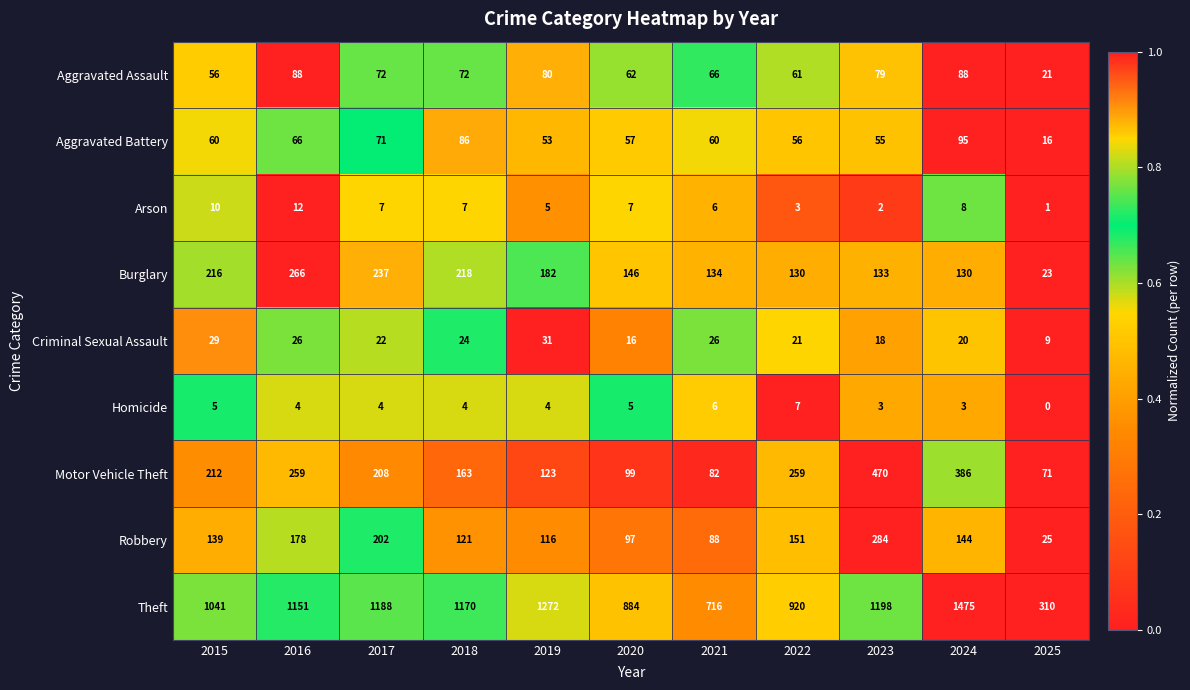

At 2019, list the series in order from smallest to largest.

Homicide, Arson, Criminal Sexual Assault, Aggravated Battery, Aggravated Assault, Robbery, Motor Vehicle Theft, Burglary, Theft